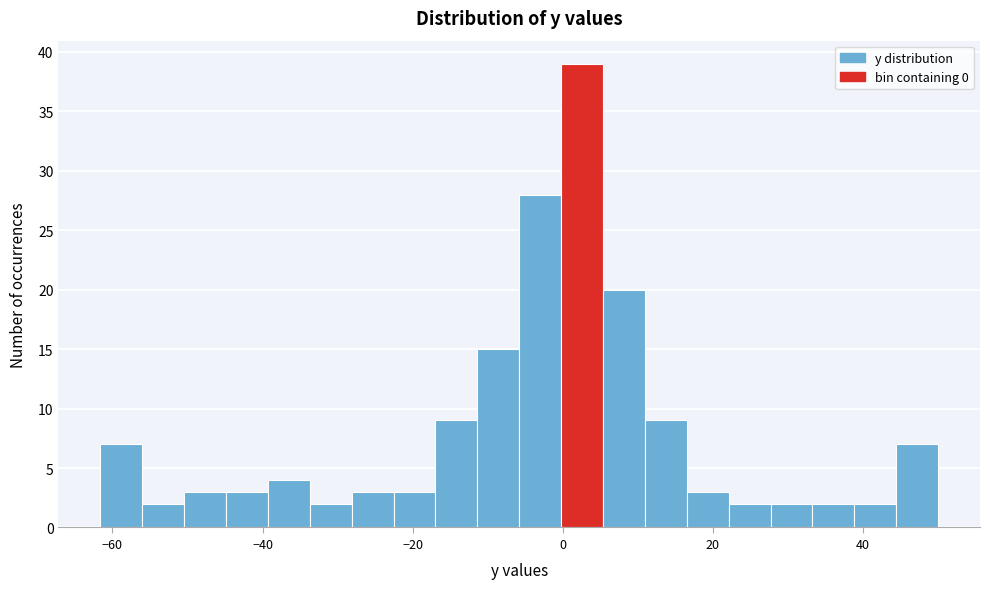

Read against the x-axis, roughly where is the centre of the tallest bar?

2